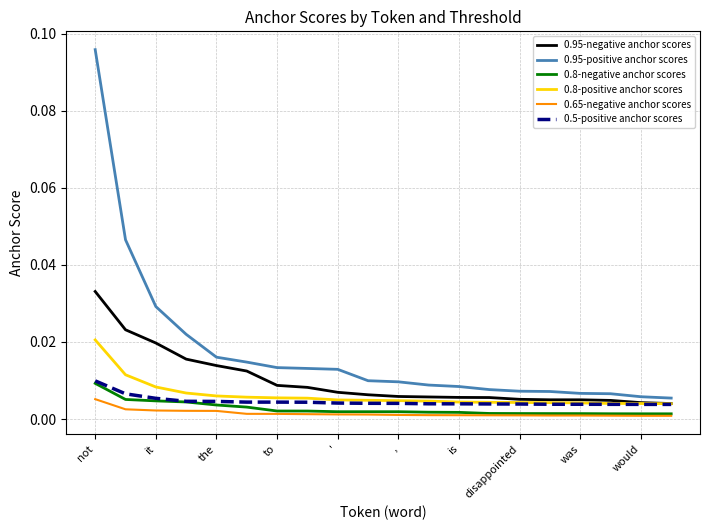

Which series has the largest range (max minus min)?

0.95-positive anchor scores